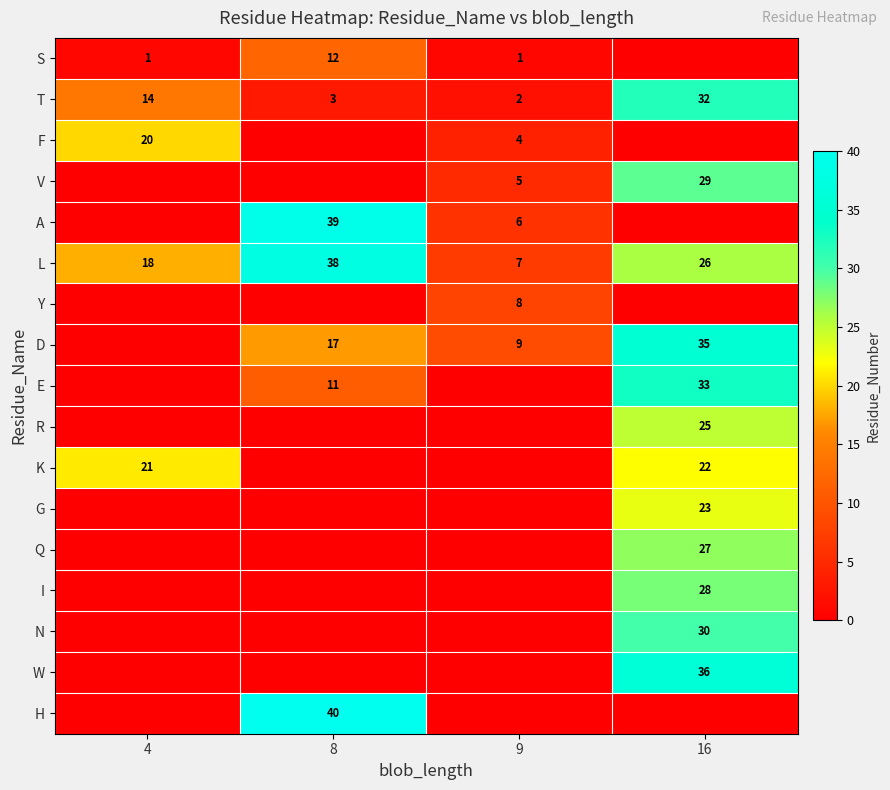

The value of Y at 9 is 11. True or false?

False